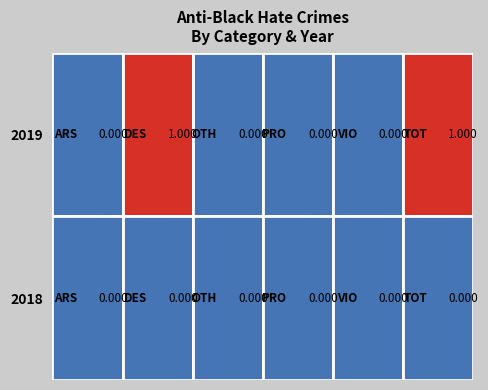

Which series changed the most between 2019 and 2018?

destruction_damage_vandalism